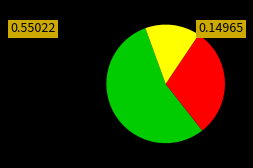

How many segments does this pie chart have?

3